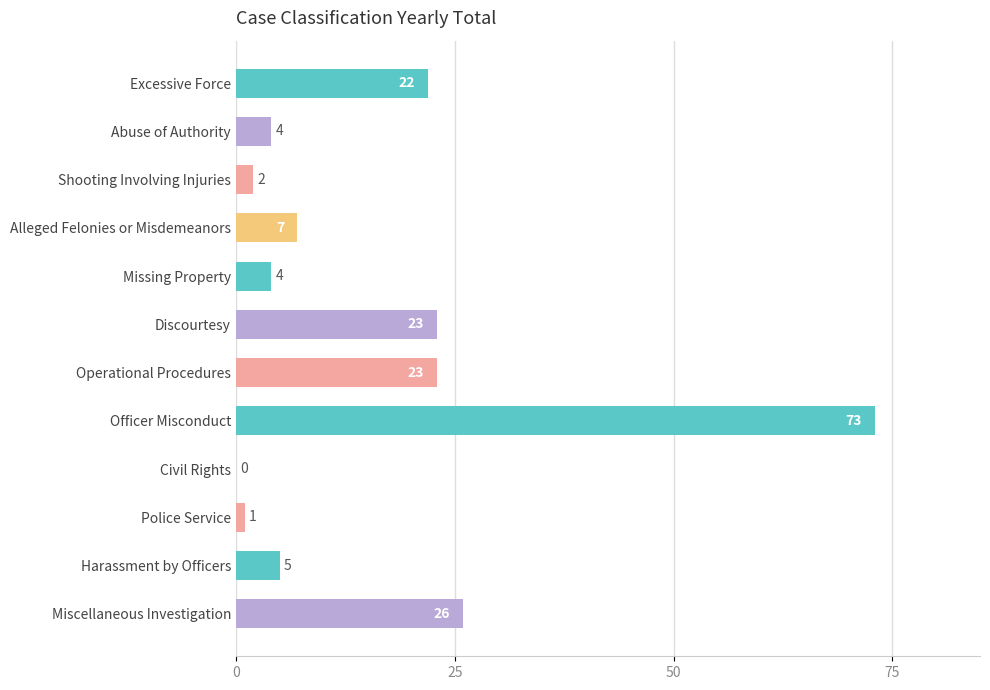

Between Harassment by Officers and Discourtesy, which is larger?

Discourtesy